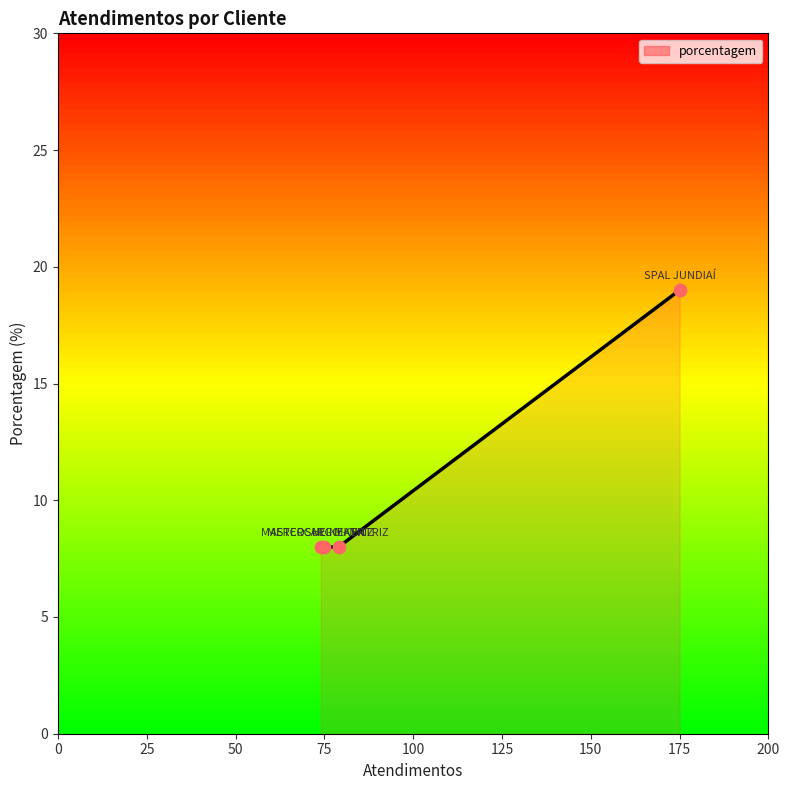

What is the minimum value shown in the chart?

8